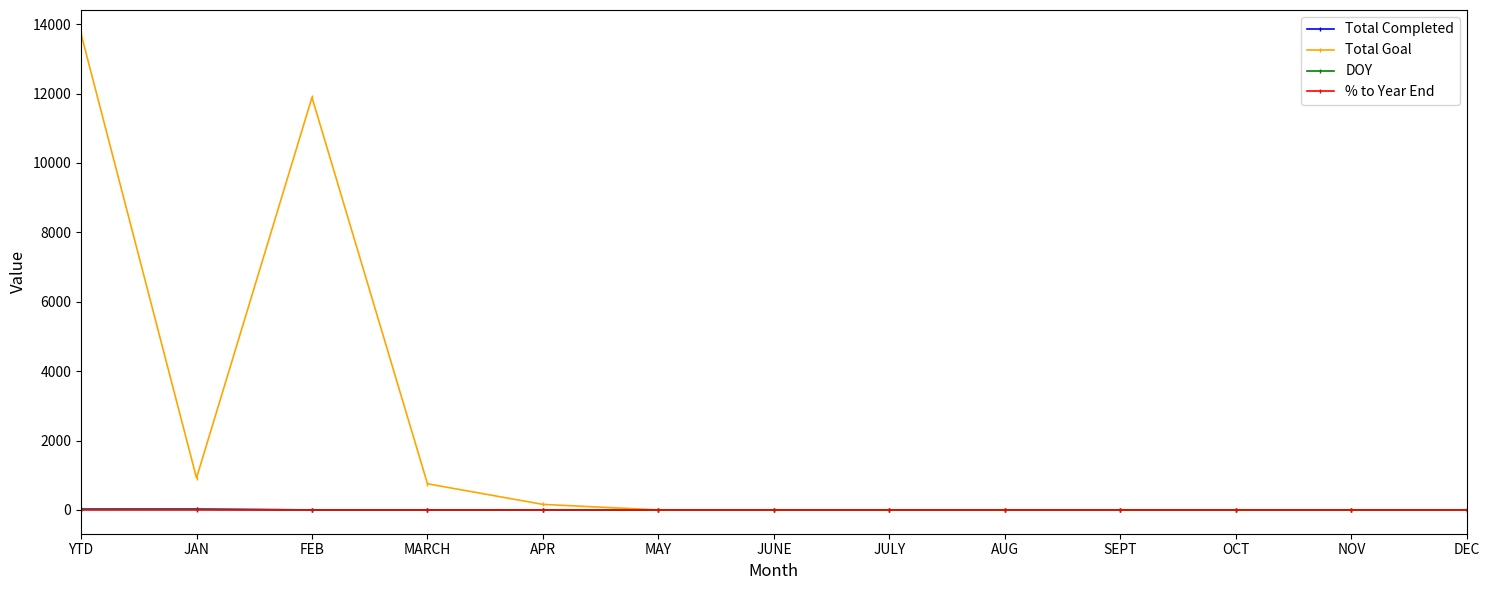

Is the value of DOY at DEC greater than the value of Total Goal at MARCH?

No